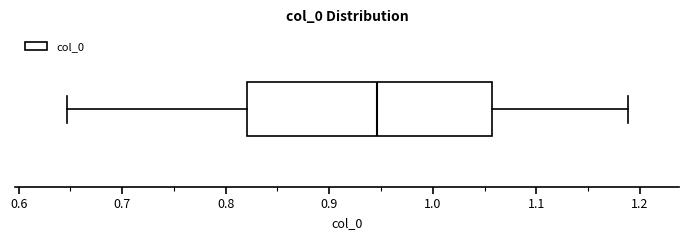

Where is the left edge of the box on the x-axis? The values are not printed on the chart, so give them approximately, as read against the axis.

0.82